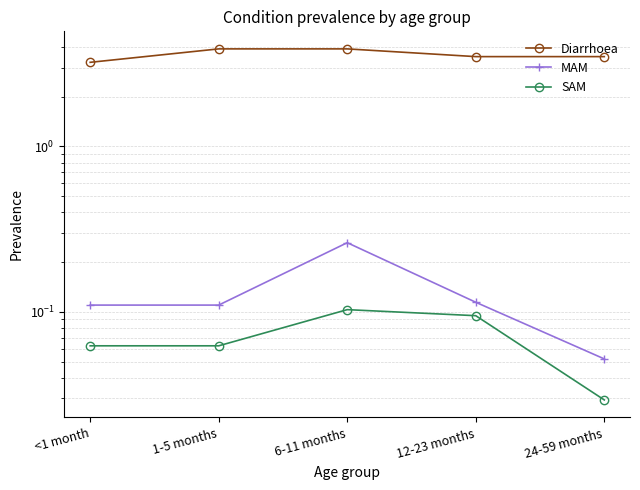

Which category has the highest value in the Diarrhoea series?

1-5 months